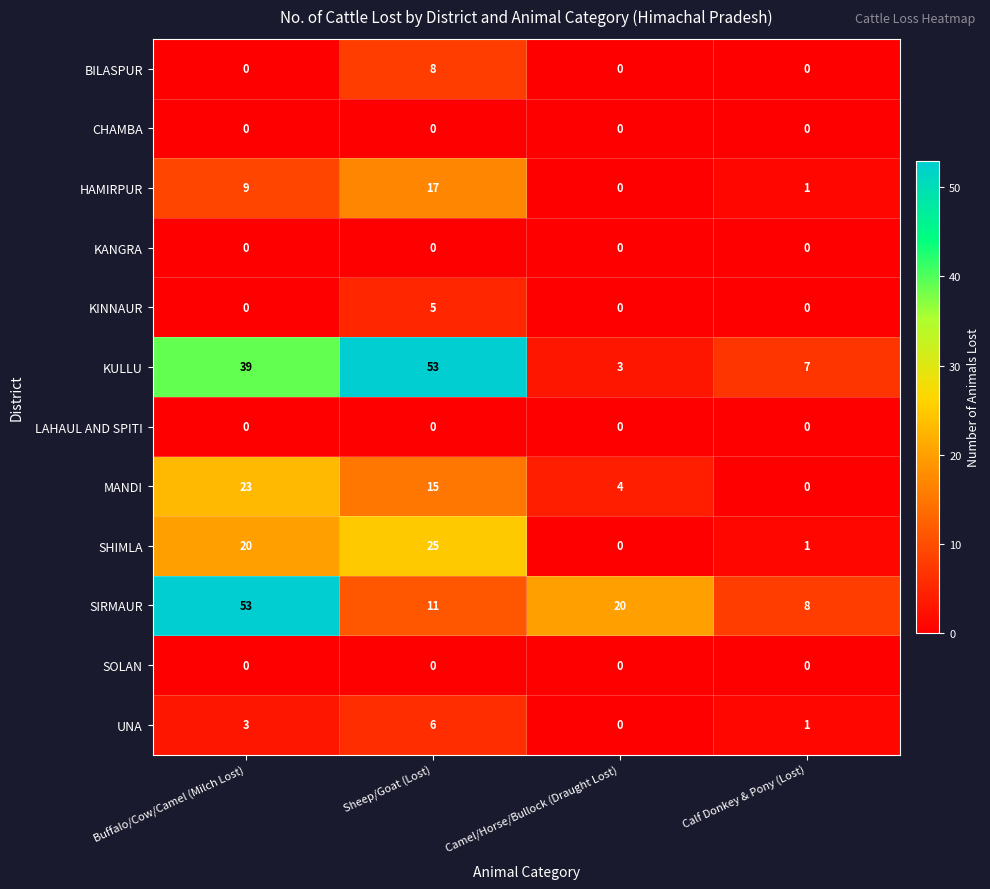

What is the maximum value shown in the chart?

53